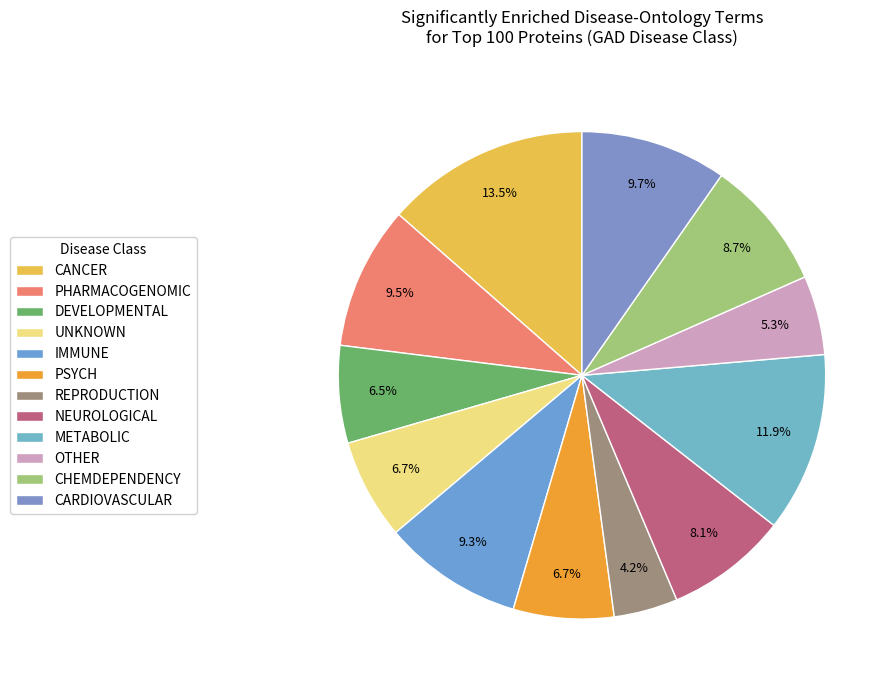

Which slice is the largest?

CANCER